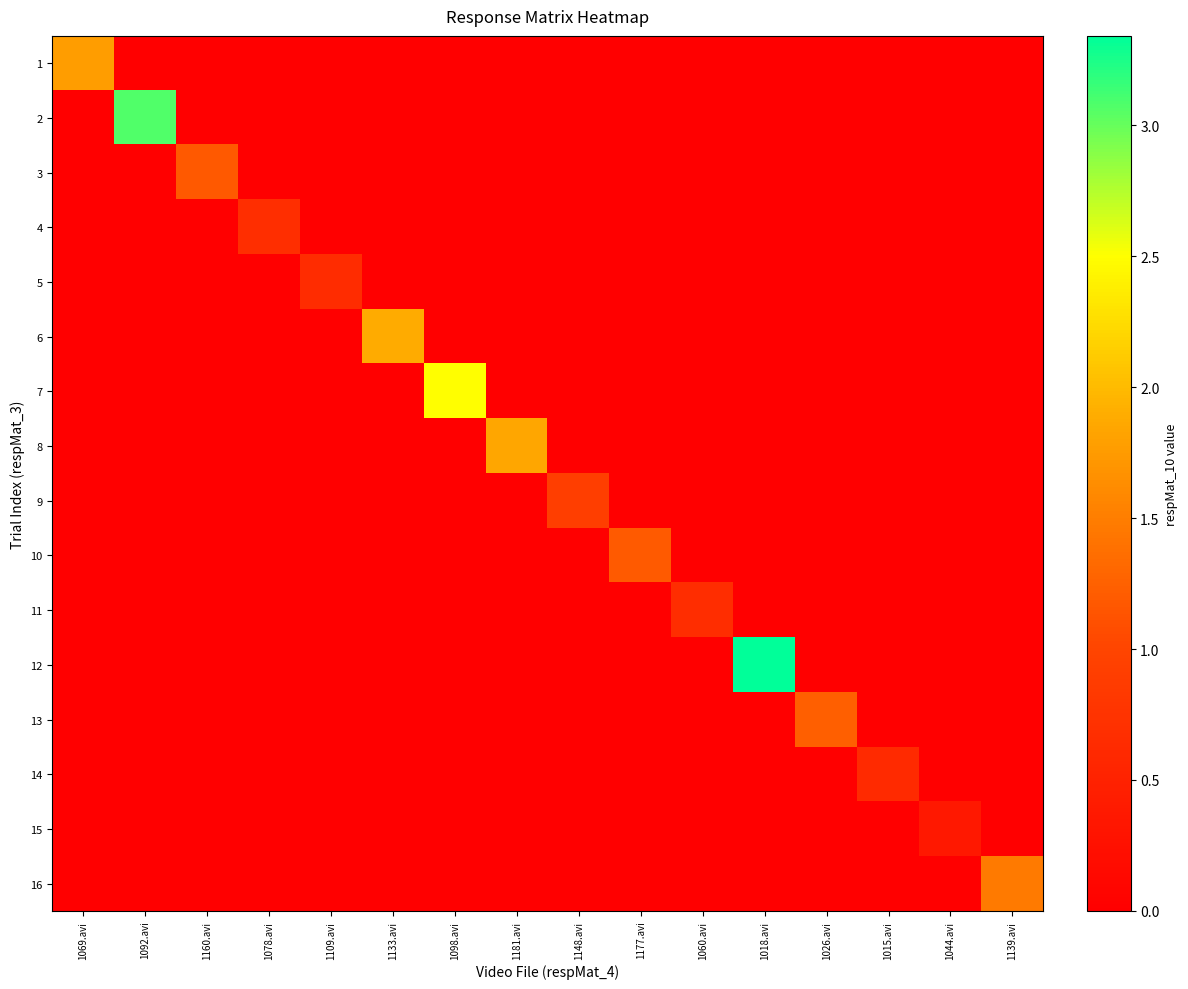

What is the difference between the highest and lowest values at 1139.avi?

1.5